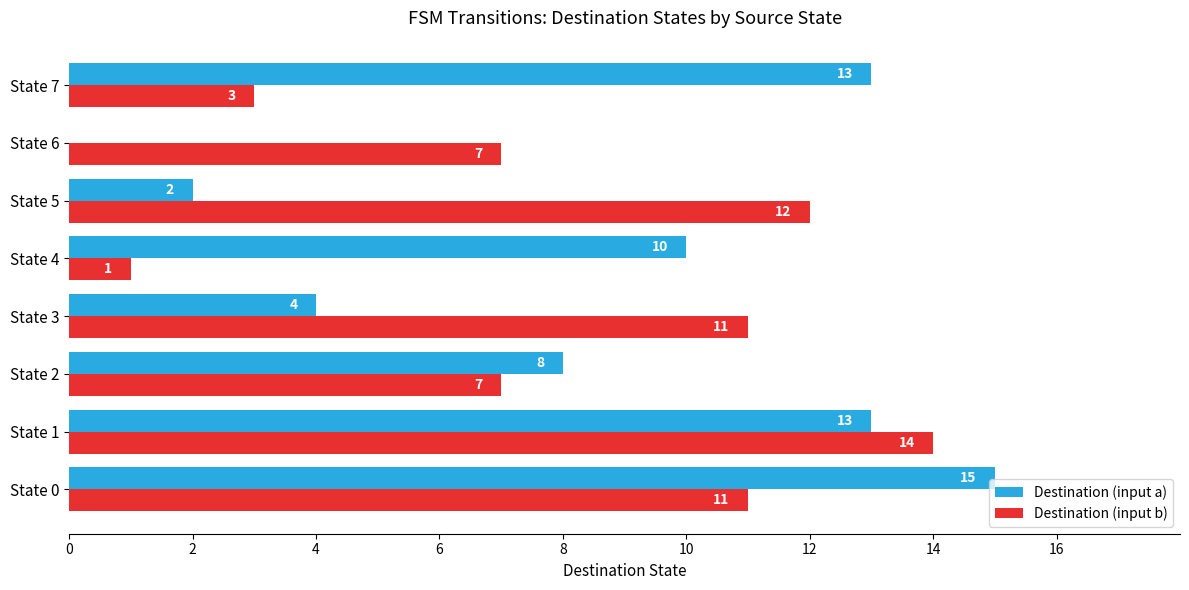

The Destination (input a) series shows 4 at State 5. True or false?

False